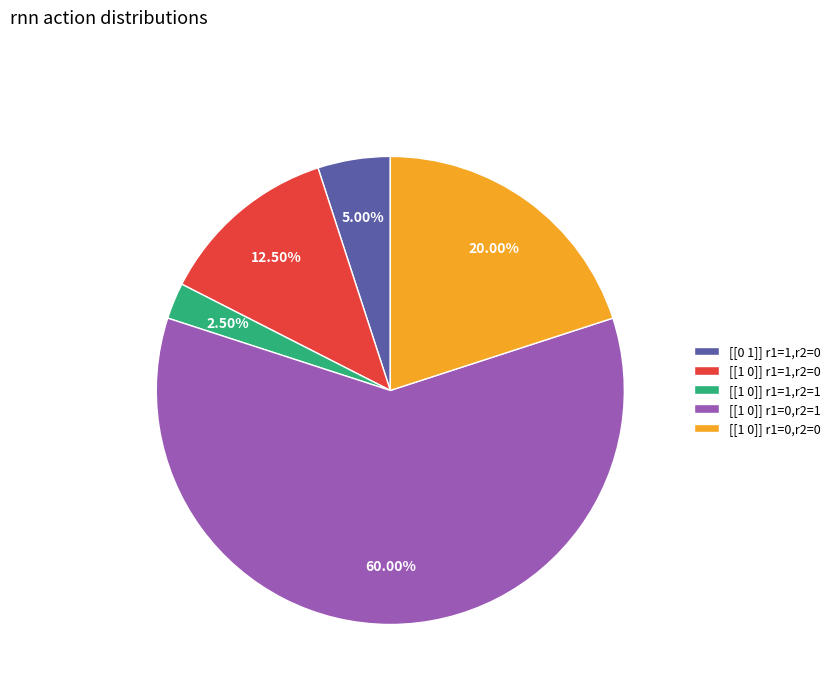

Approximately how many times larger is the value at [[1 0]] r1=0,r2=0 compared to [[1 0]] r1=1,r2=1?

8.0